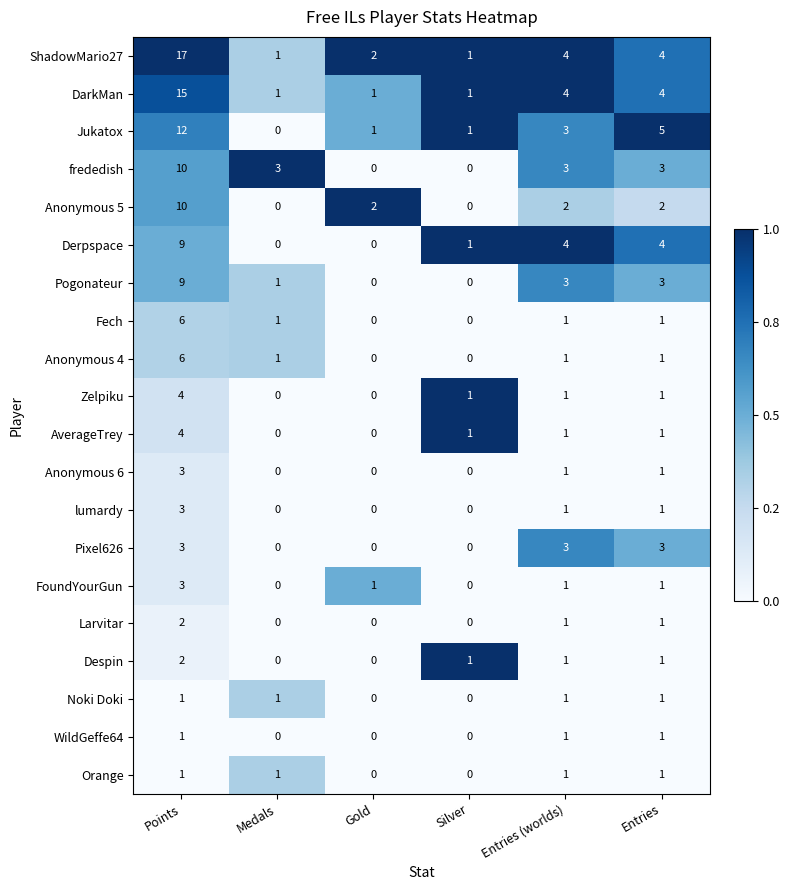

What is the total value across all series at Gold?

7